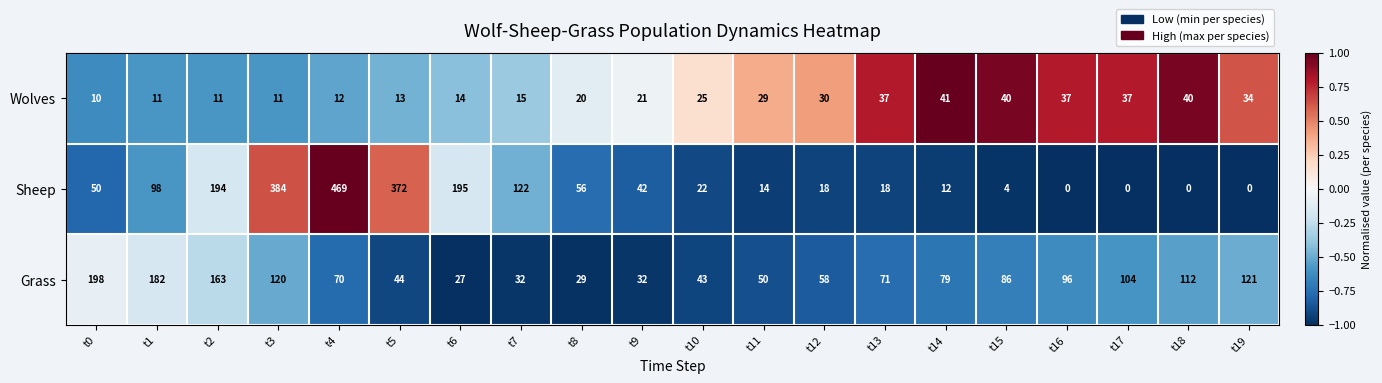

The Sheep series shows 469 at t4. True or false?

True